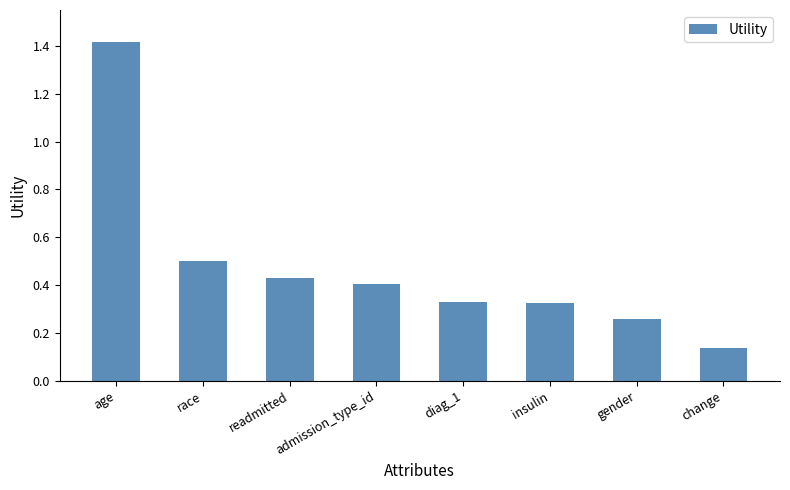

What is the label of the 3rd bar from the right?

insulin